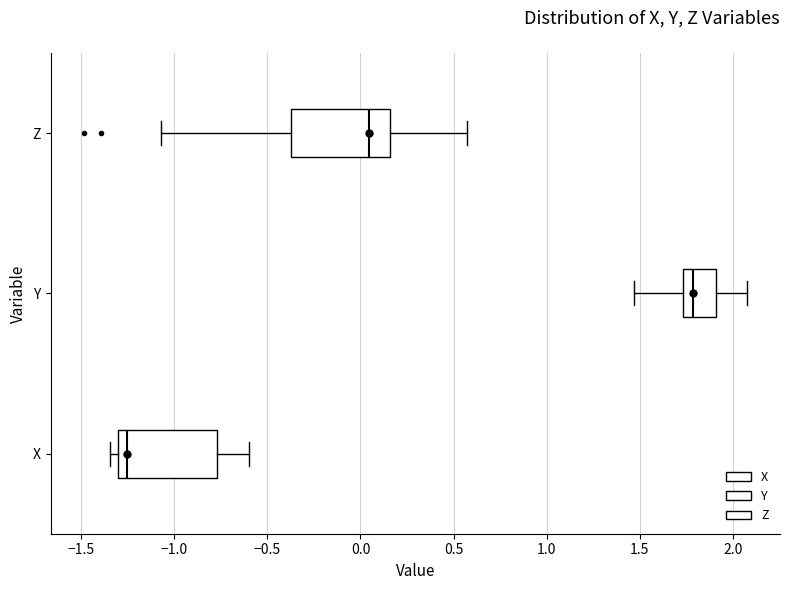

Reading bottom to top, read every box against the x-axis: the position of its median line, the range the box covers, and the ends of its whiskers. The values are not printed on the chart, so give them approximately, as read against the axis.

X: median -1.25, box -1.30 to -0.75, whiskers -1.35 to -0.60
Y: median 1.80, box 1.75 to 1.90, whiskers 1.45 to 2.05
Z: median 0.05, box -0.35 to 0.15, whiskers -1.05 to 0.55